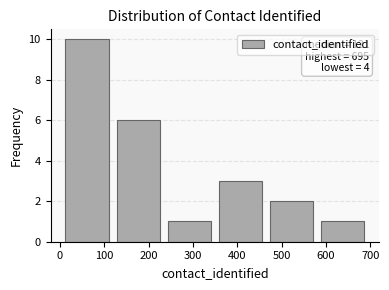

Which range on the x-axis has the tallest bar?

0 to 120